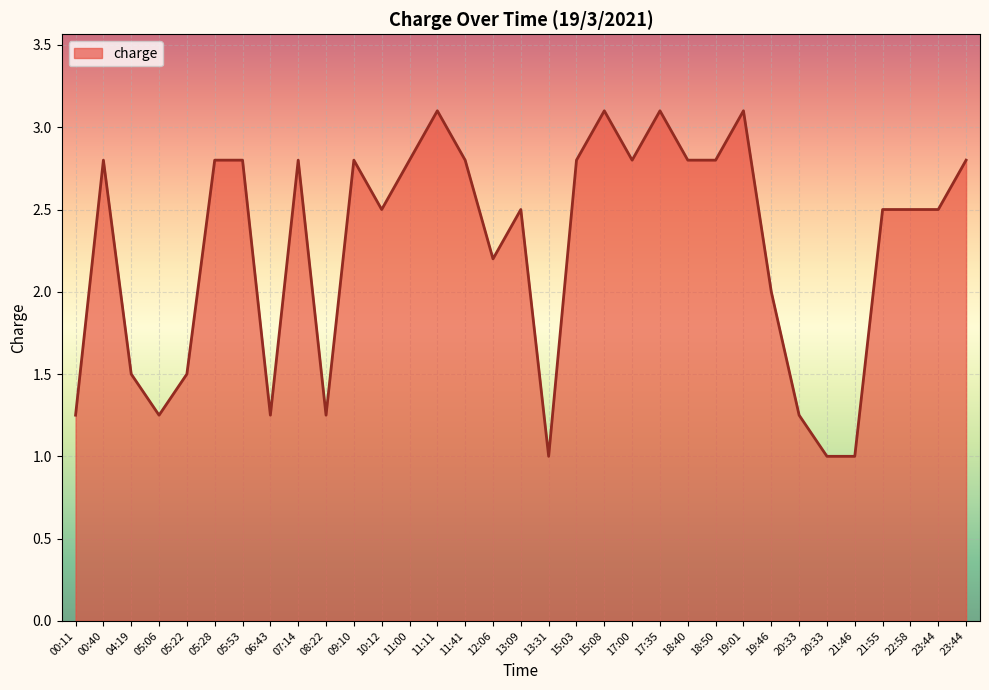

Does the chart have visible grid lines?

Yes